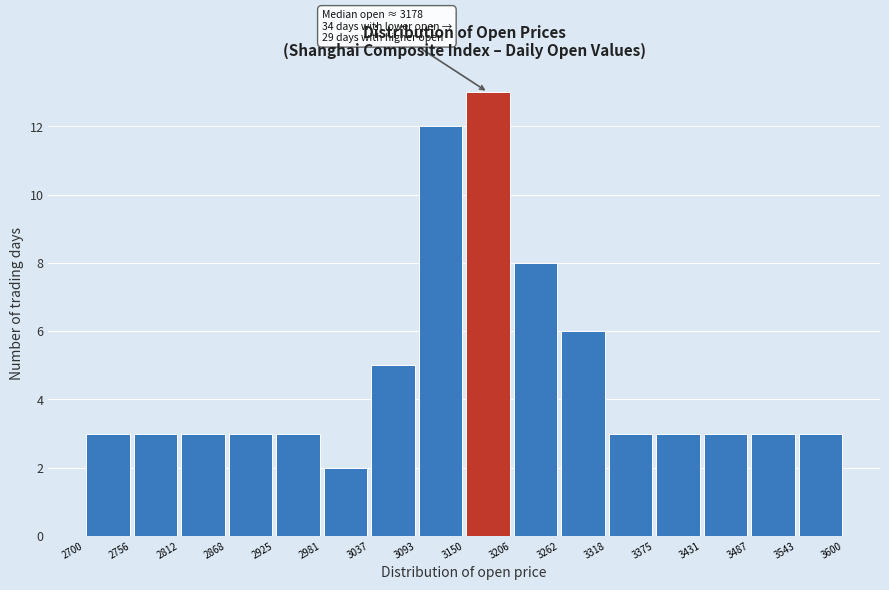

Which range on the x-axis has the tallest bar?

3150 to 3206